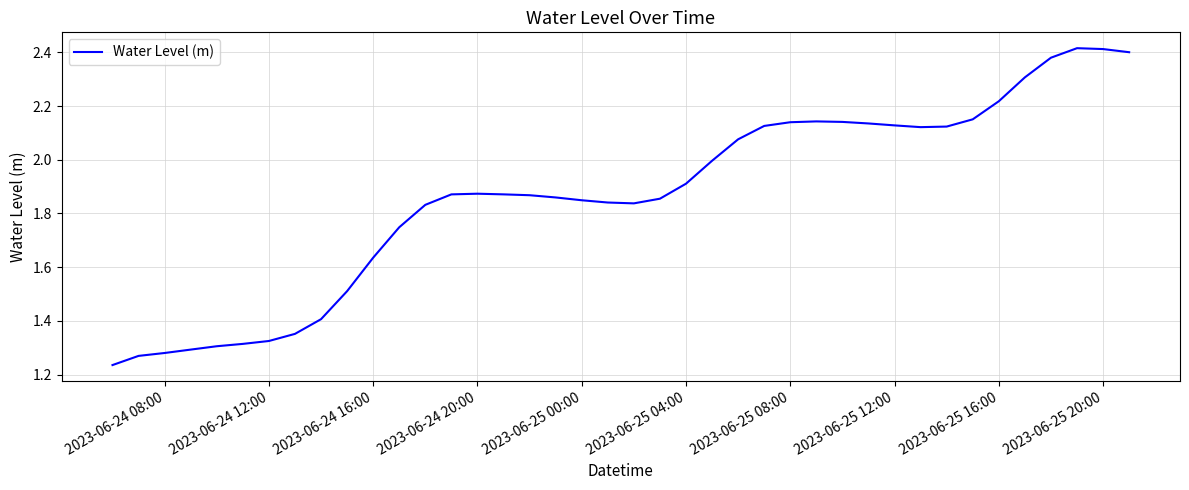

Is this an area chart (filled region under the line)?

No